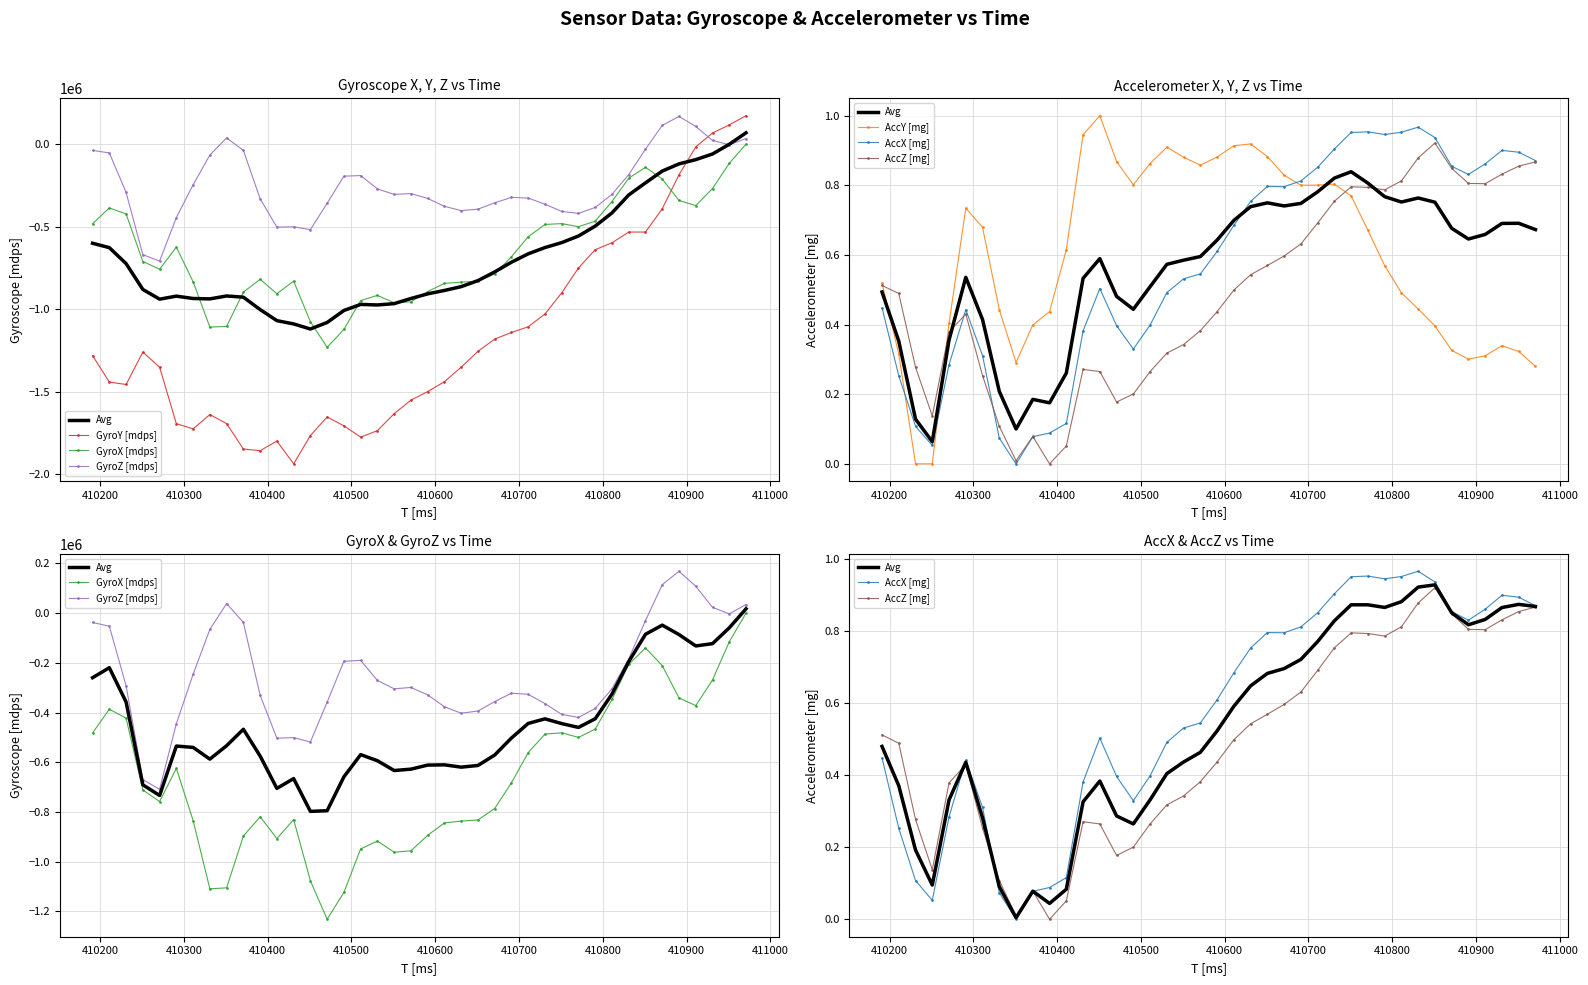

Which category has the highest value across all series?

410971